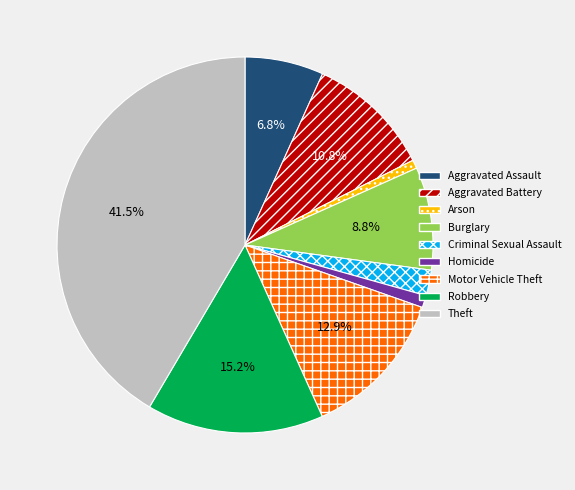

What portion of the pie excludes Theft?

58.5%